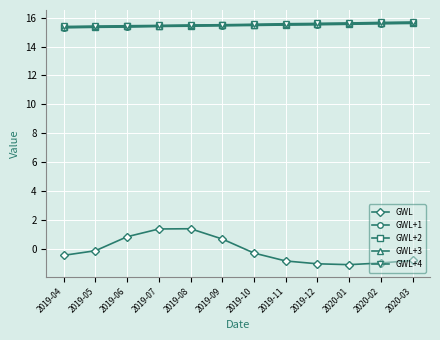

How many lines are shown in the chart?

5